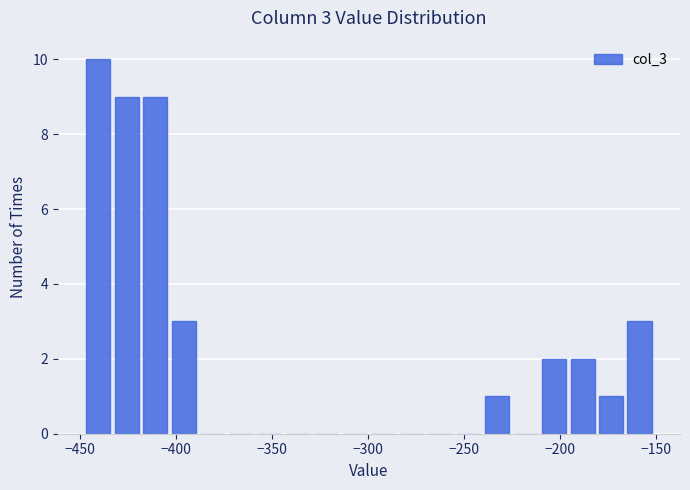

Read against the x-axis, roughly where is the centre of the tallest bar?

-440